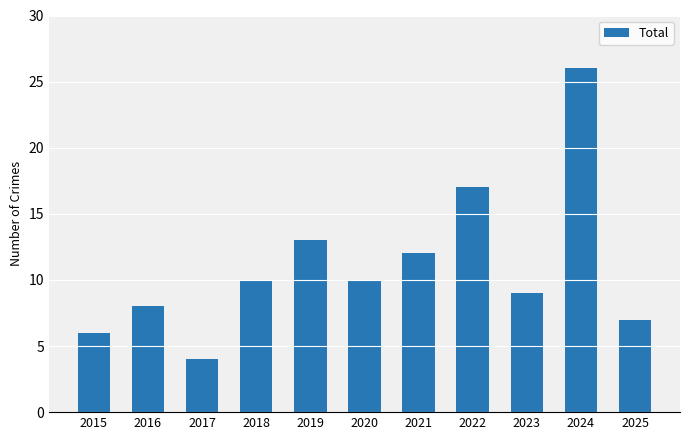

Reading left to right, list all the values displayed in this chart.

2015=6	2016=8	2017=4	2018=10	2019=13	2020=10	2021=12	2022=17	2023=9	2024=26	2025=7